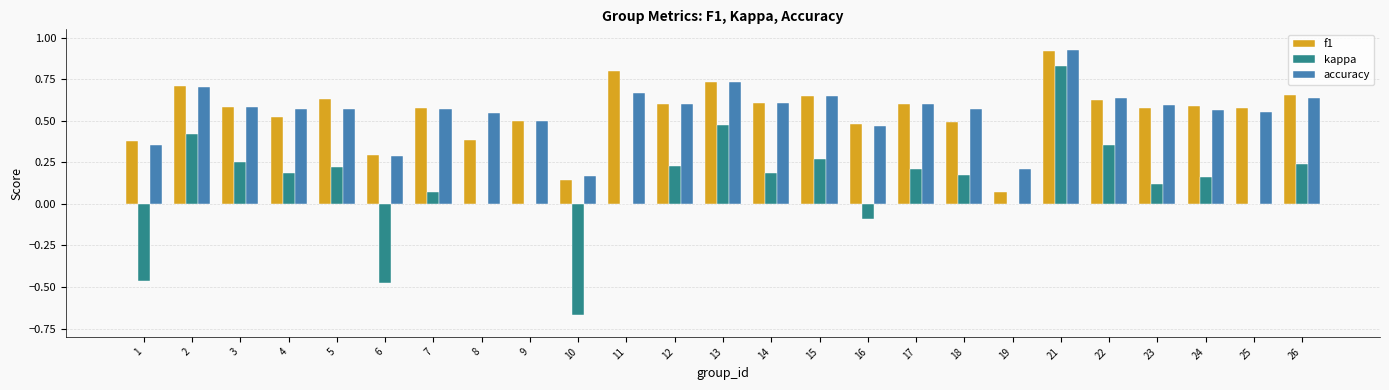

At which category does the chart reach its peak across all series?

21